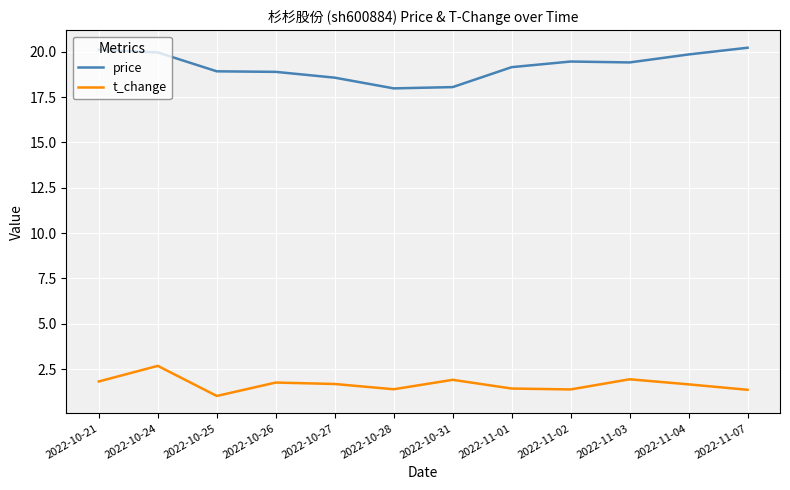

Is it true that t_change equals 1.8 at 2022-10-24?

False